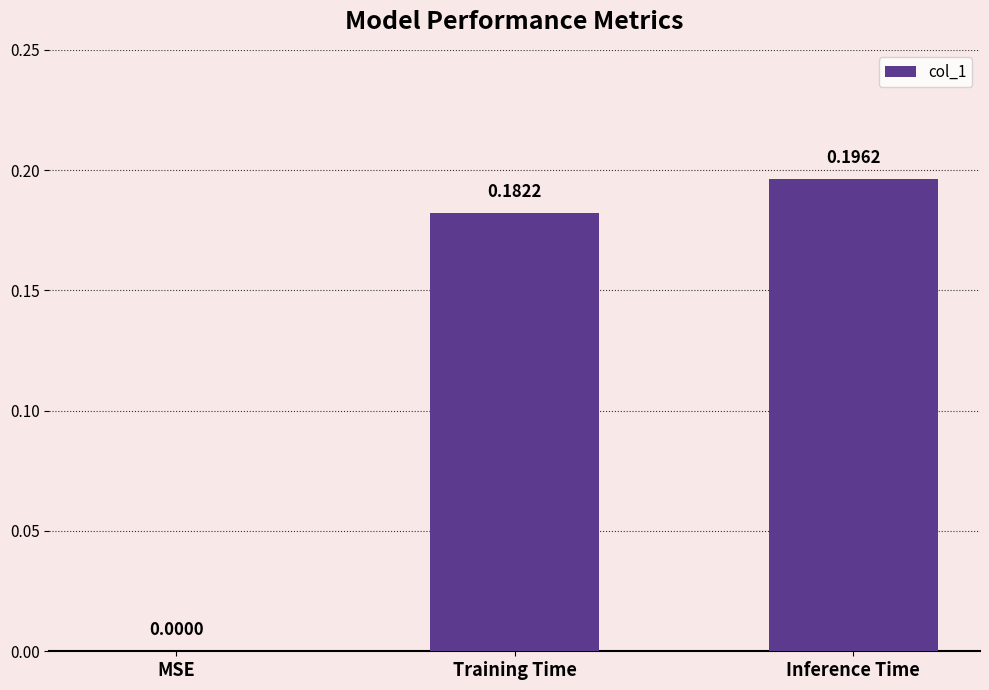

Which has a higher value, Inference Time or Training Time?

Inference Time